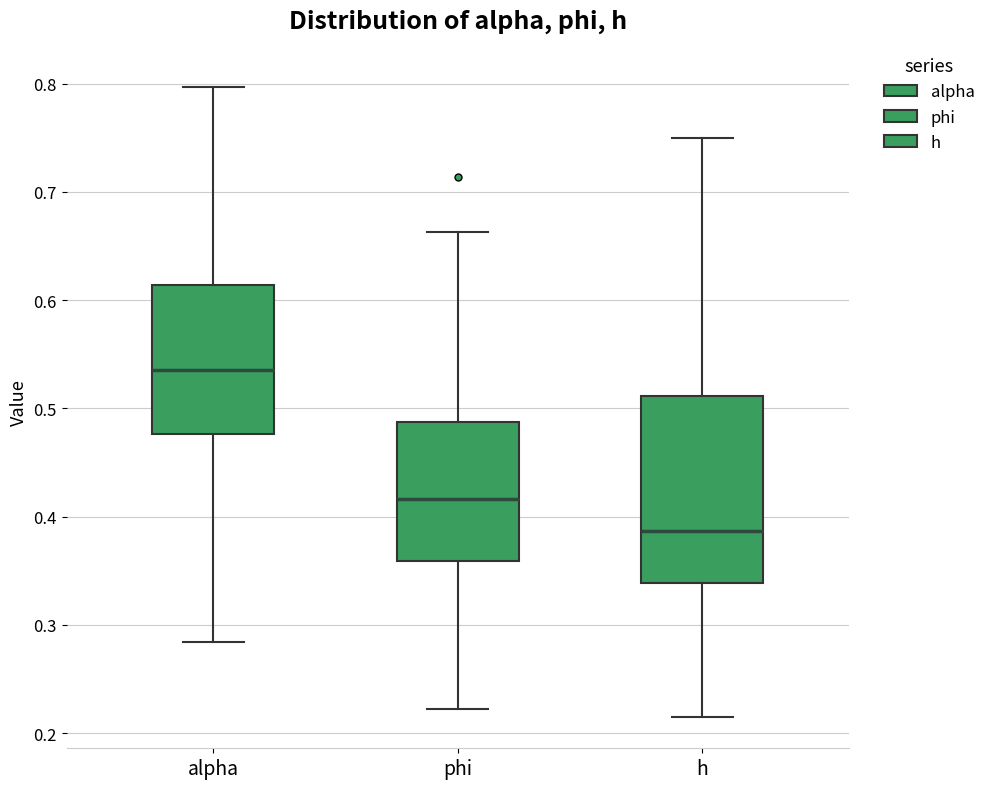

Where does the median line of the box for h sit on the y-axis? The values are not printed on the chart, so give them approximately, as read against the axis.

0.39